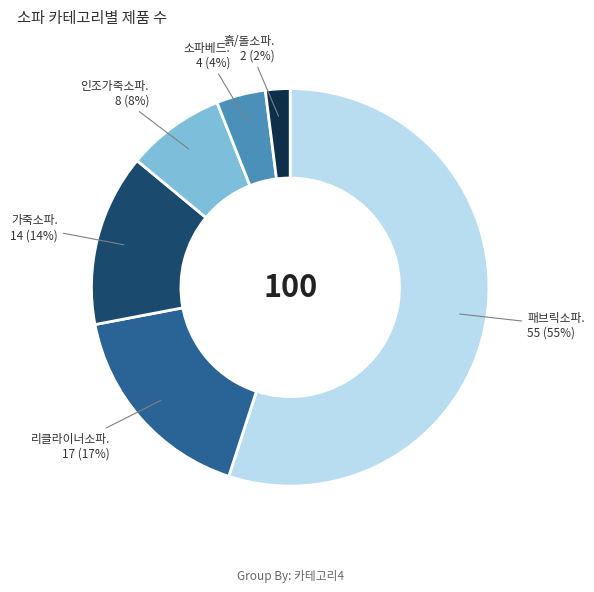

Does any single category account for the majority?

Yes